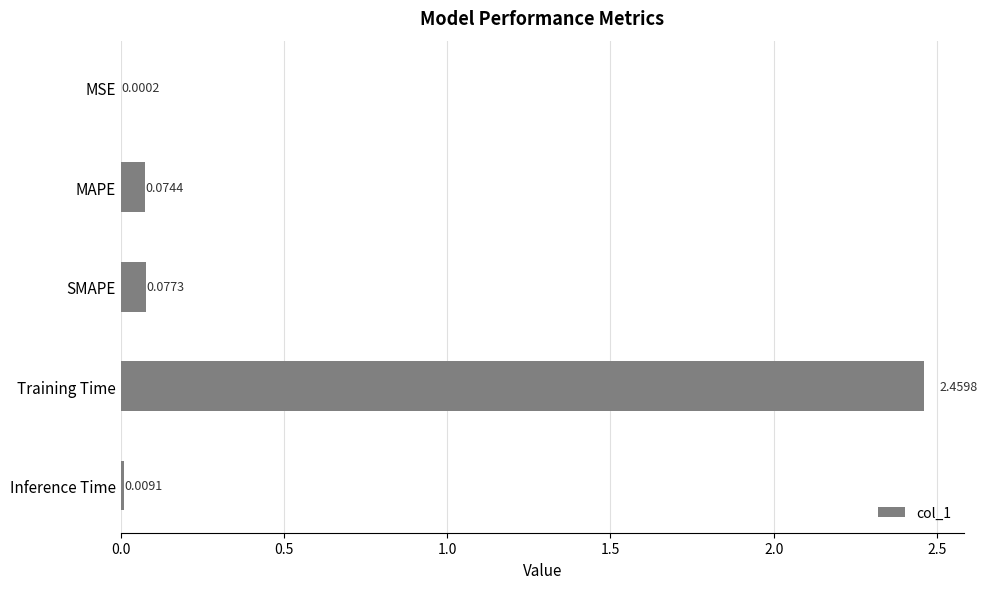

What is the sum of all values?

2.6